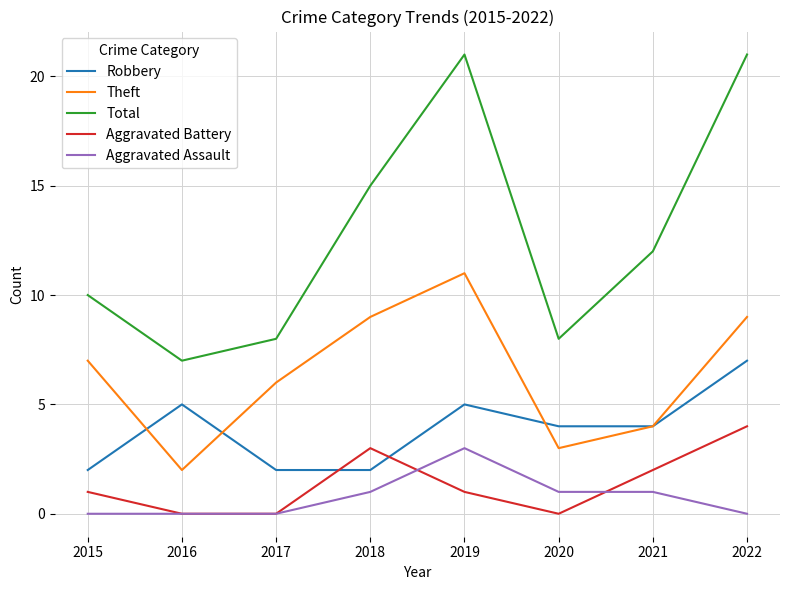

At how many categories does at least one series exceed 20?

2